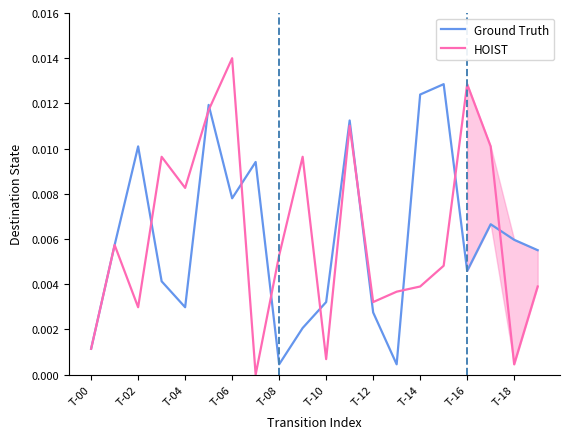

How many distinct data groups are displayed?

2